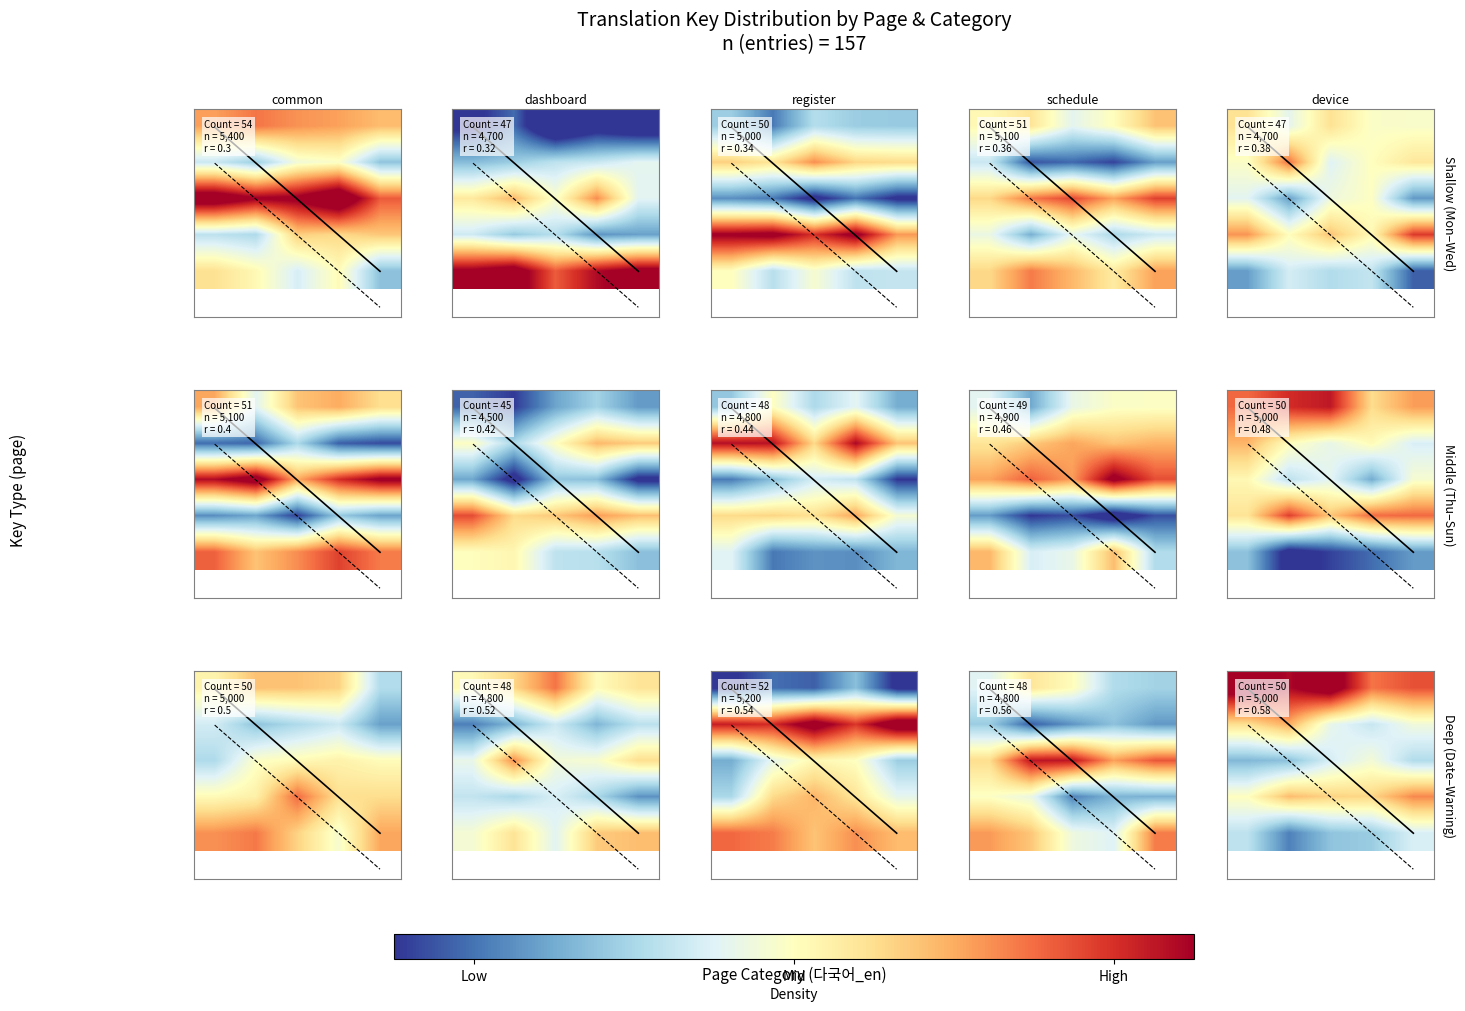

Which has a higher value, 4 or Low?

Low